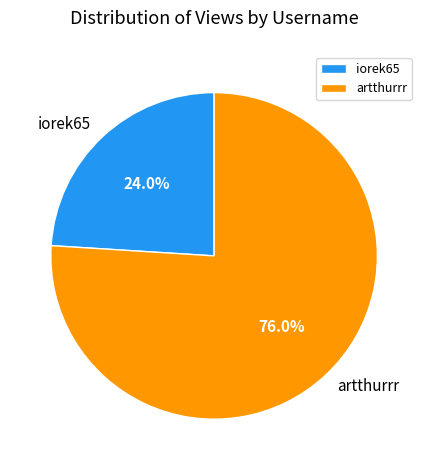

Which slice is the largest?

artthurrr